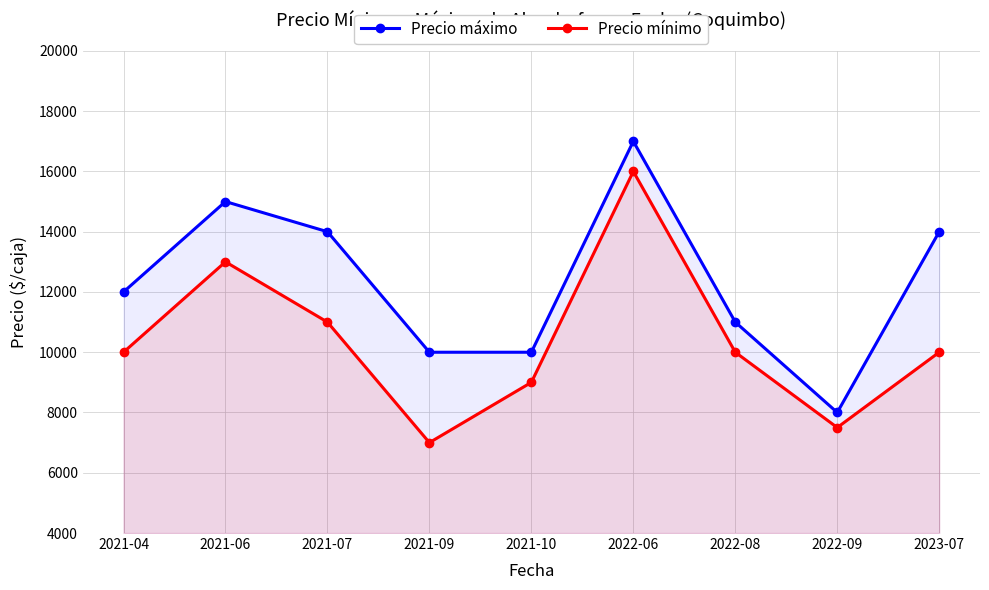

Count the number of categories in the chart.

9